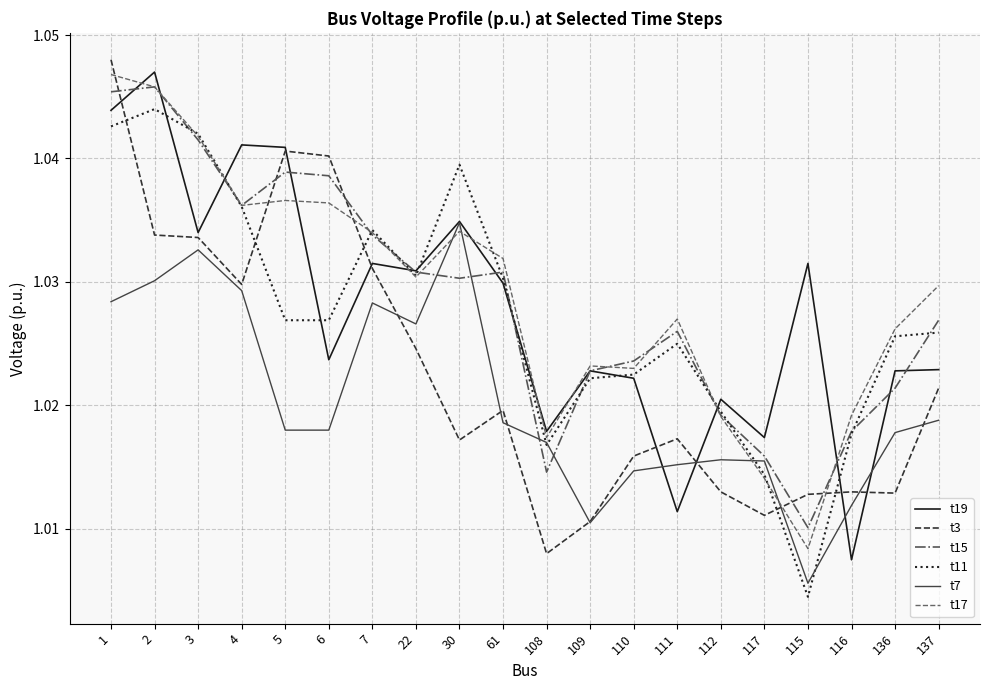

Which series changed the most between 109 and 110?

t3